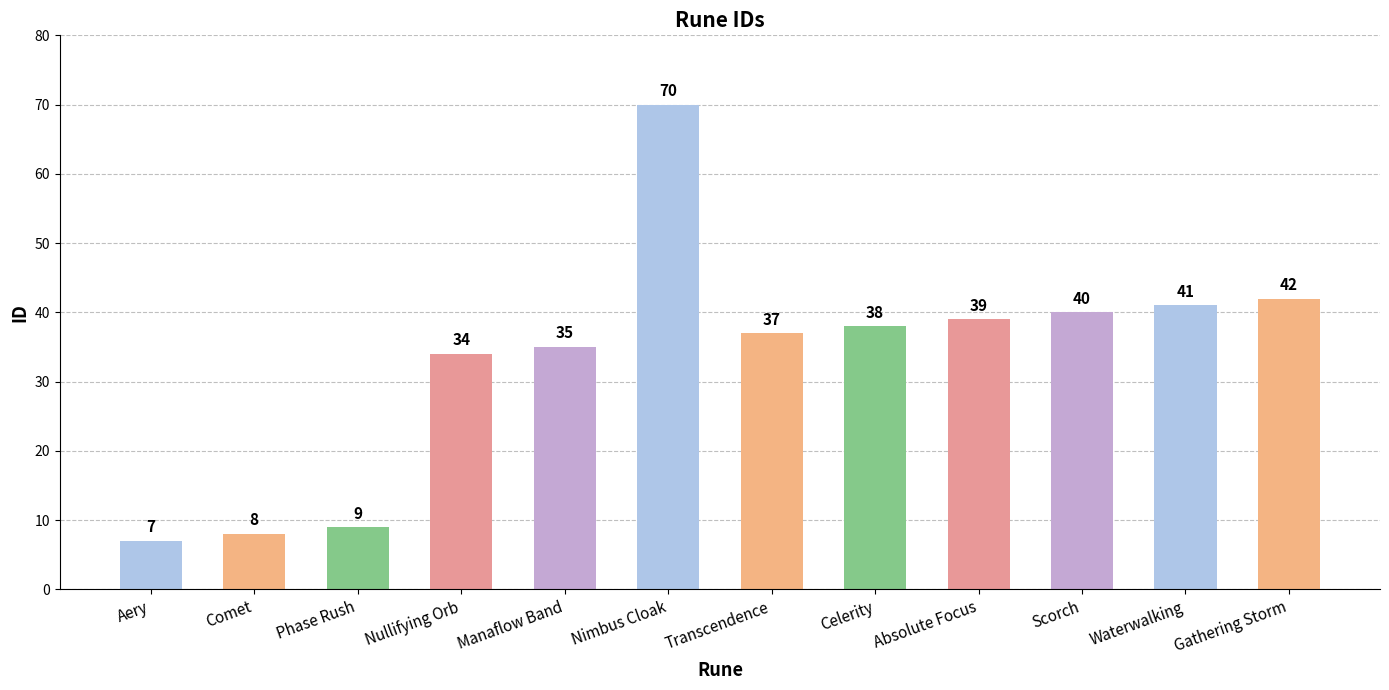

Where does the data first go above 38?

Nimbus Cloak